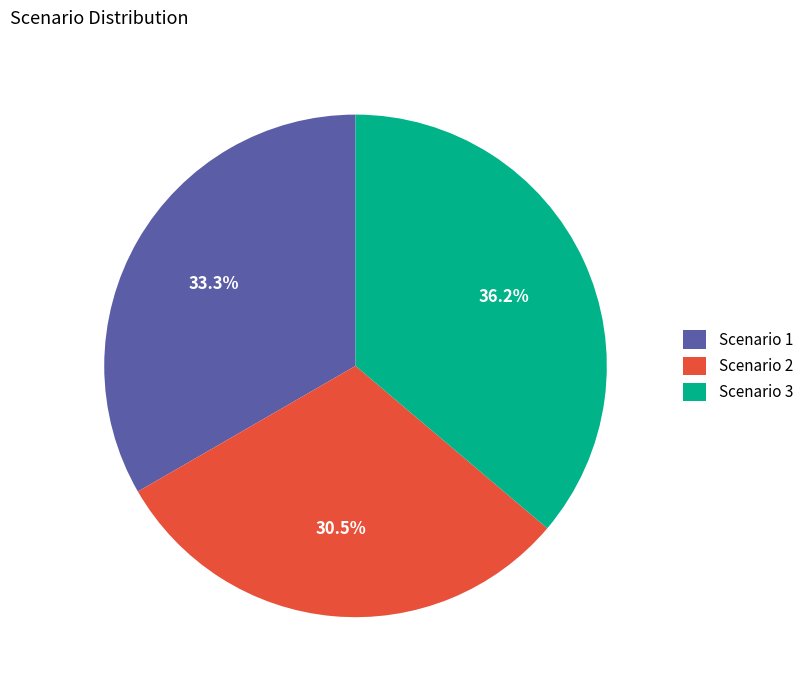

How many slices are in this pie chart?

3